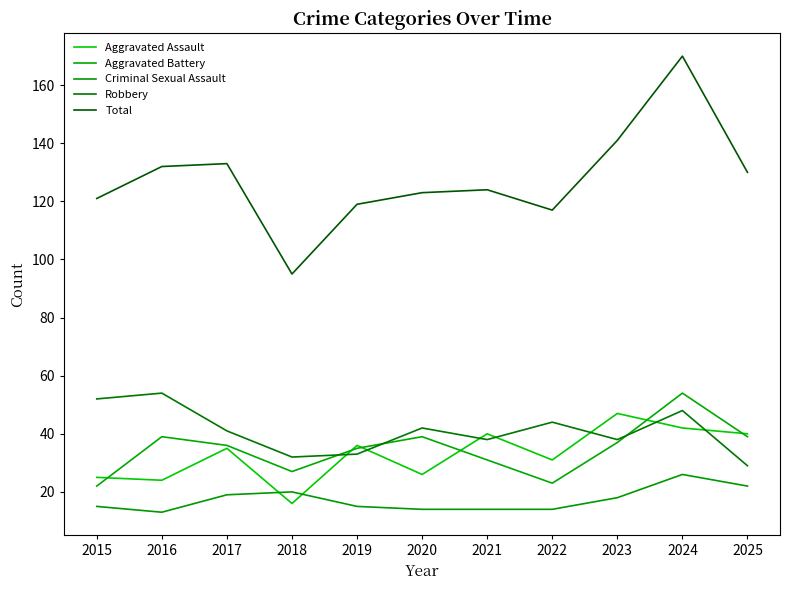

Count the number of data series in this chart.

5